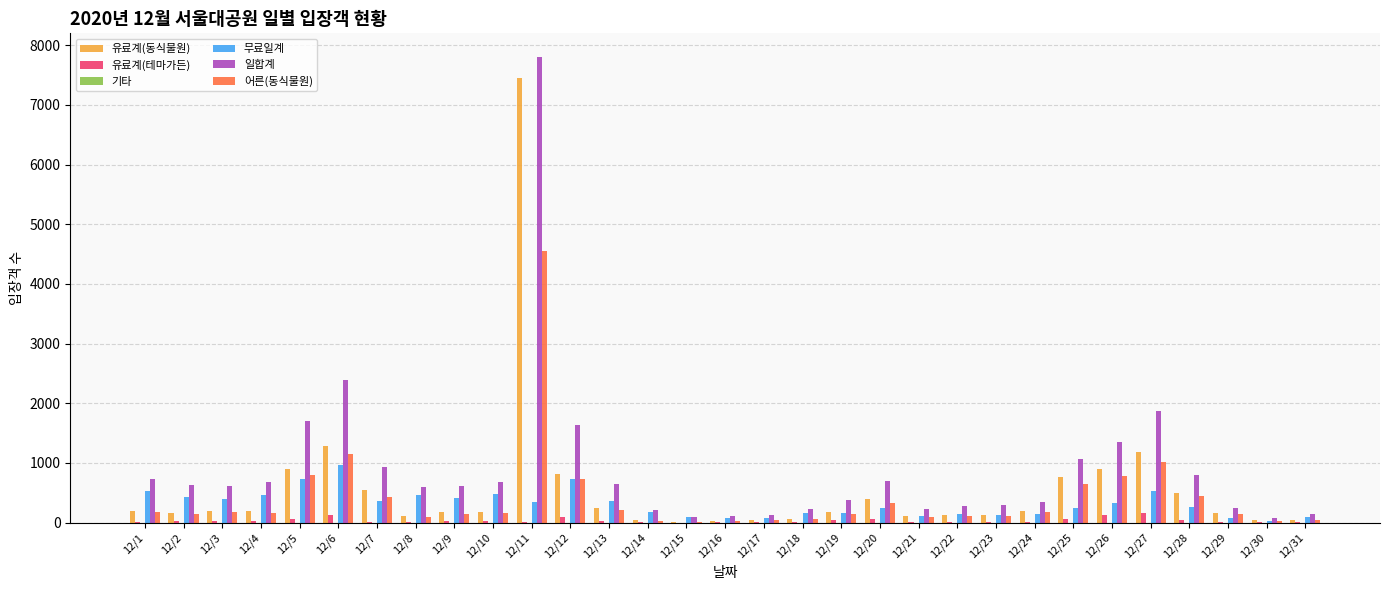

What is the greatest value displayed?

7810